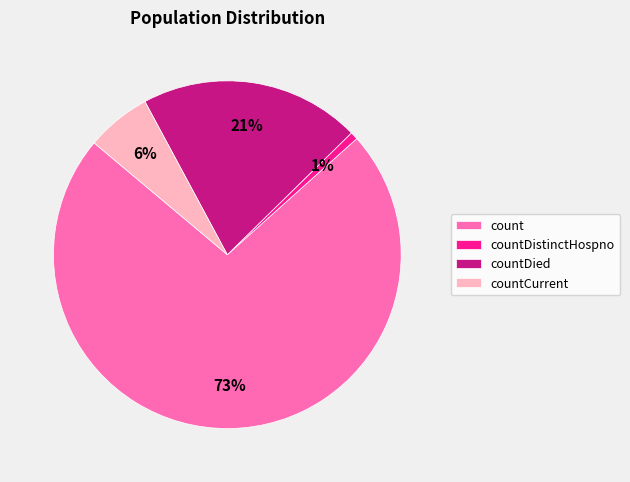

How many segments does this pie chart have?

4